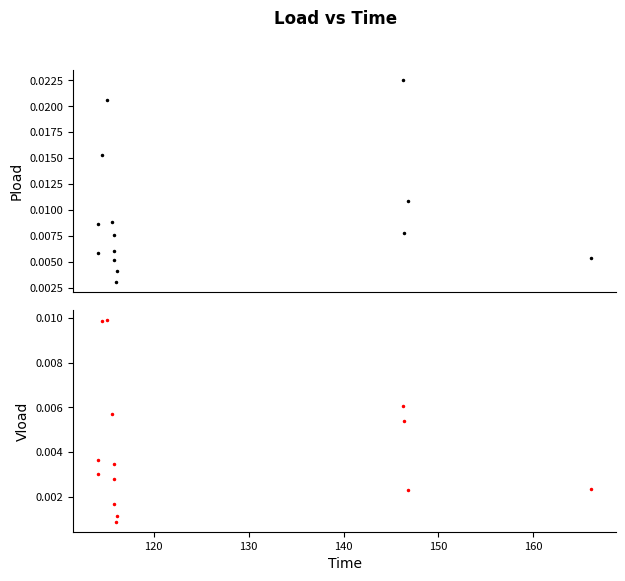

Is the value of Vload at 130 greater than the value of Pload at 8?

Yes